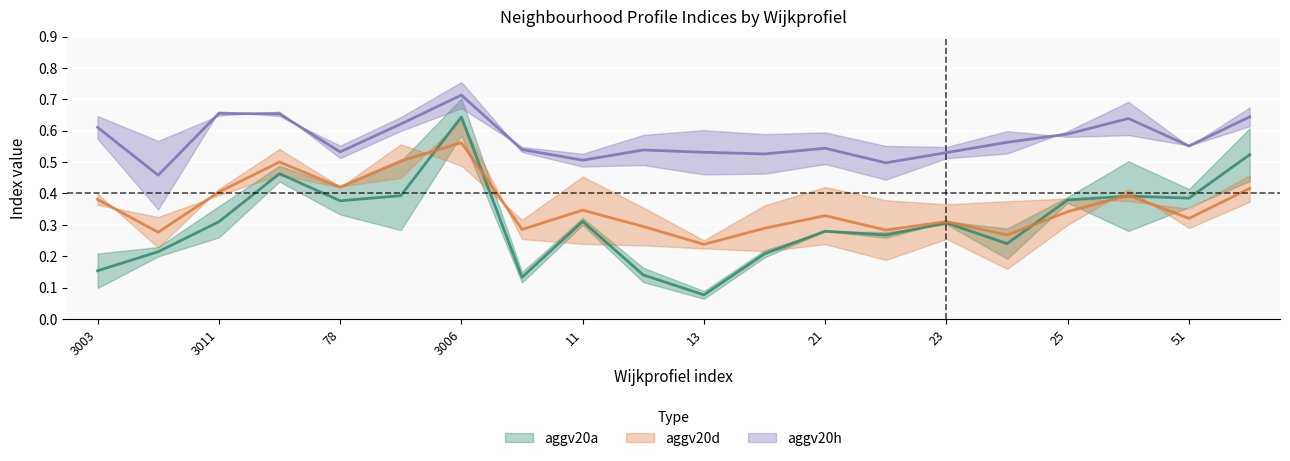

What is the label of the 4th point from the left?

3005